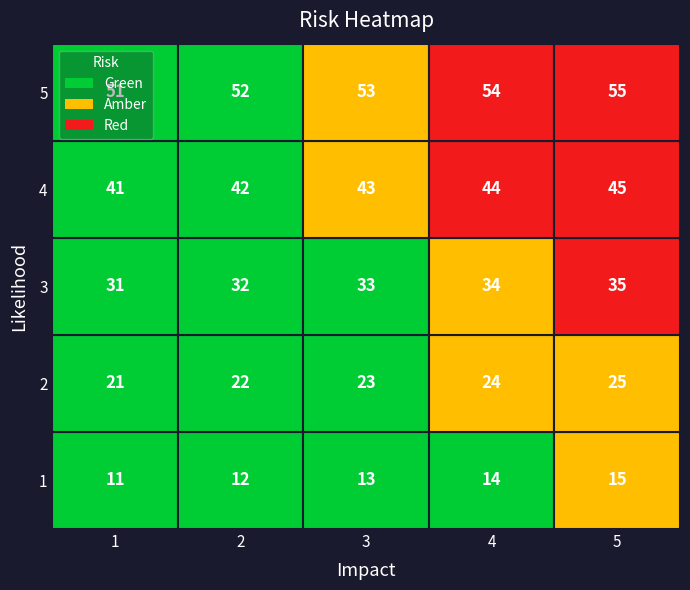

Is this an area chart (filled region under the line)?

No